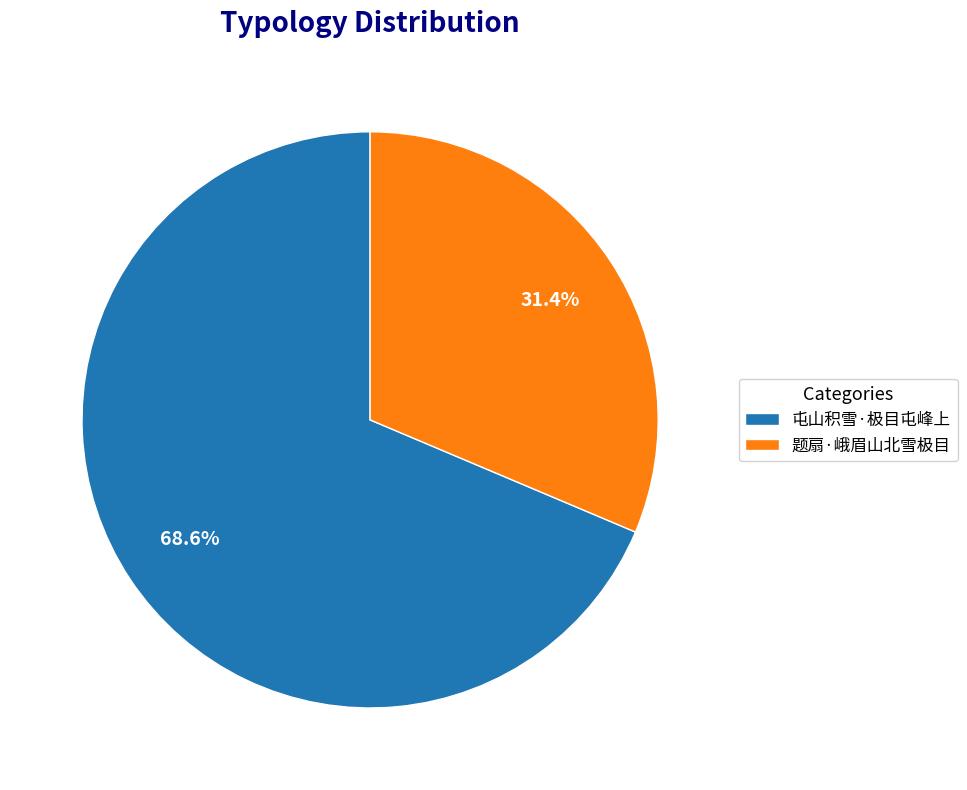

Count the number of slices in the pie.

2